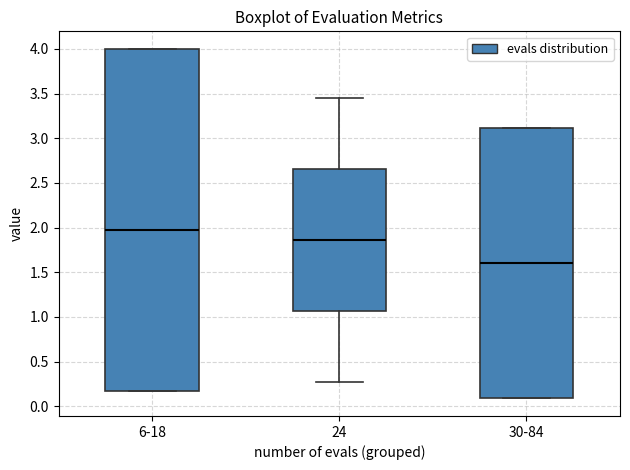

Which box has the lowest median line?

30-84